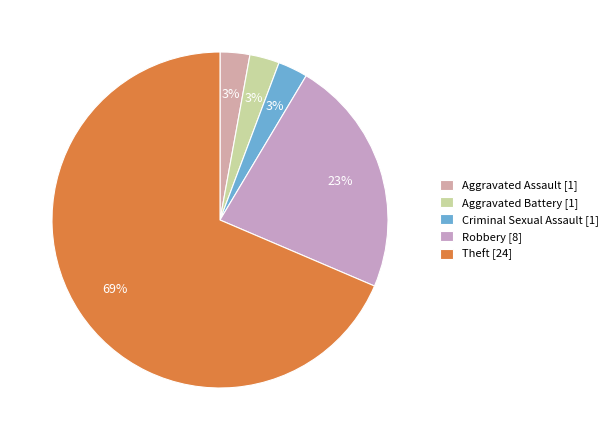

How many slices are in this pie chart?

5